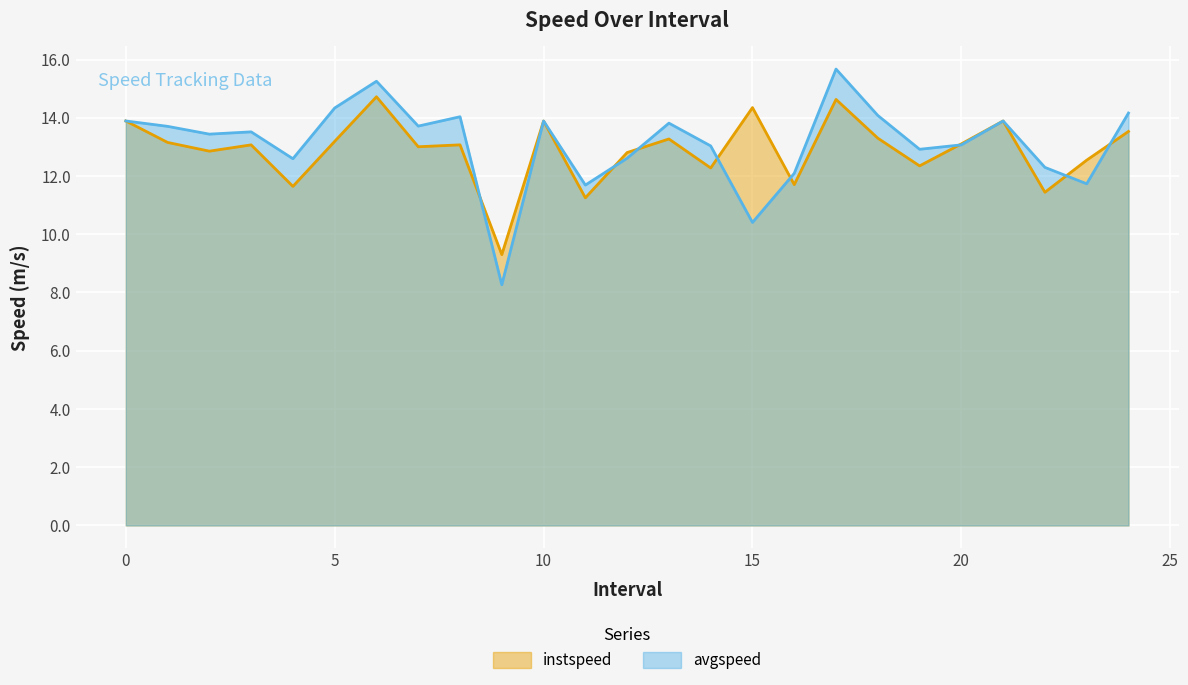

Which series has the widest spread of values?

avgspeed